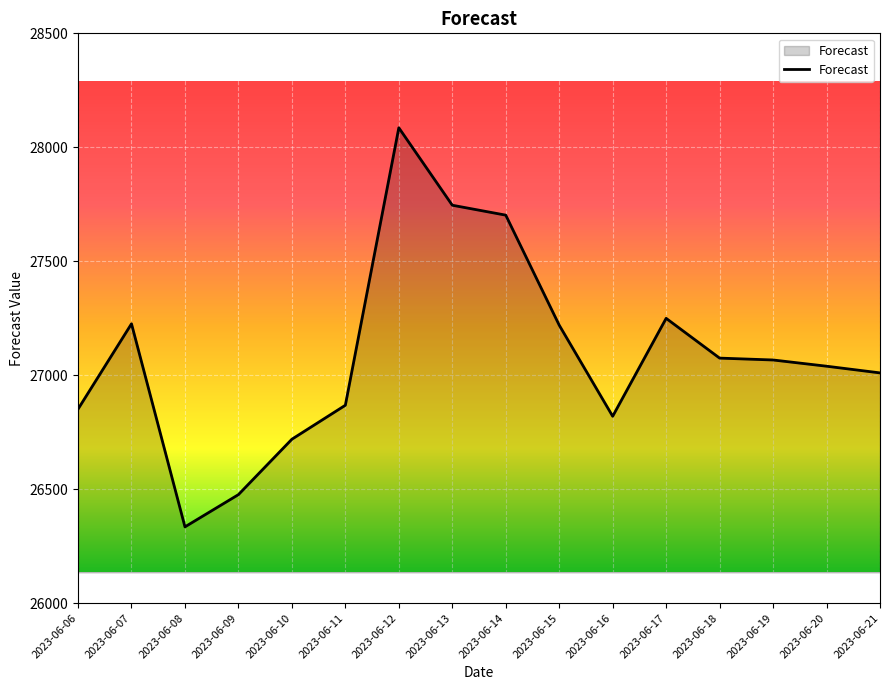

At which category does the chart reach its minimum across all series?

2023-06-08